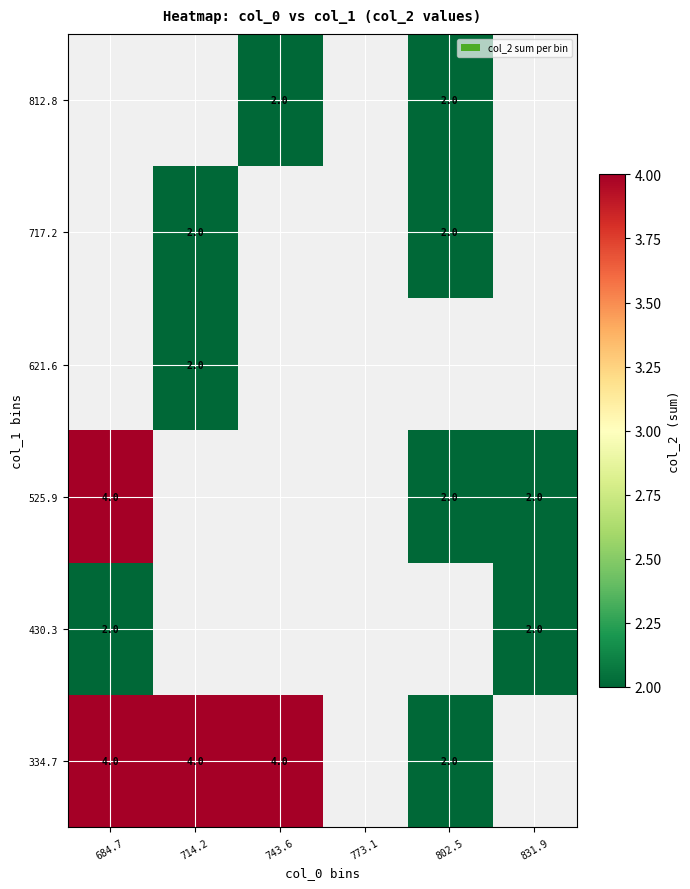

Count the number of categories in the chart.

6